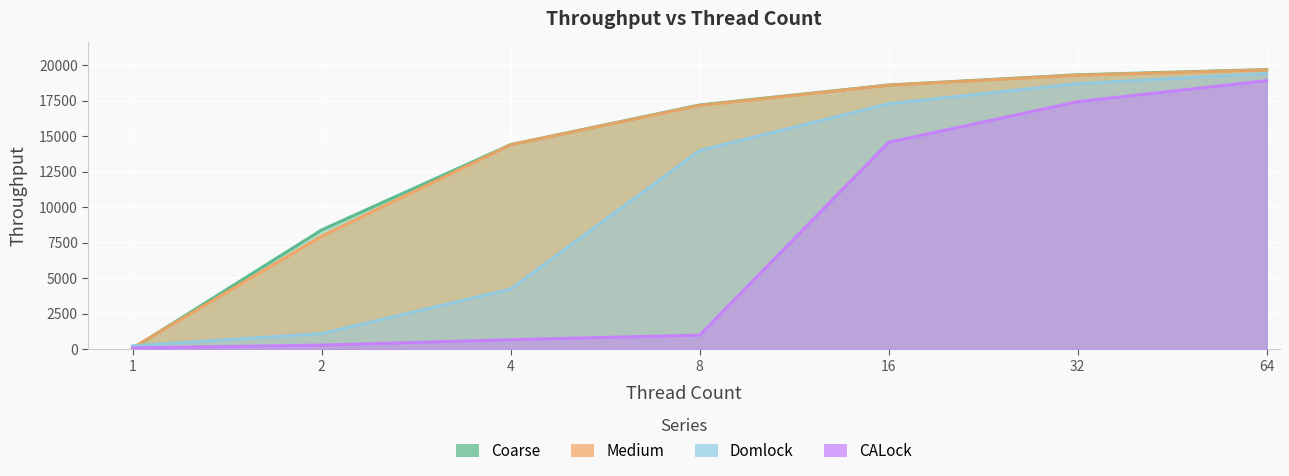

At which category is the sum across all series the highest?

64